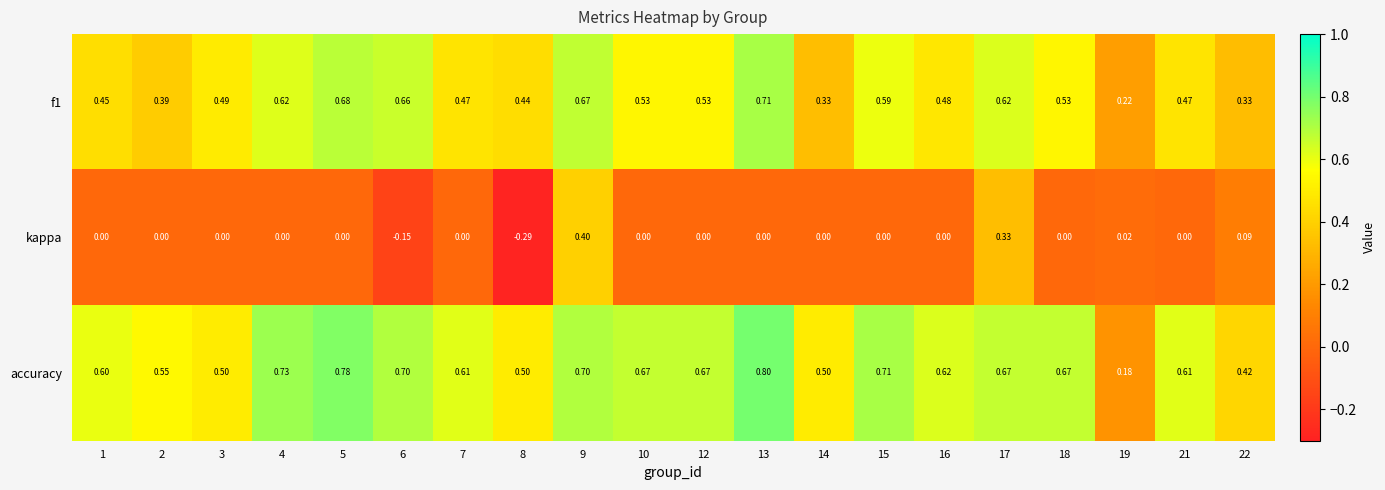

Is the value of kappa at 8 greater than the value of accuracy at 16?

No